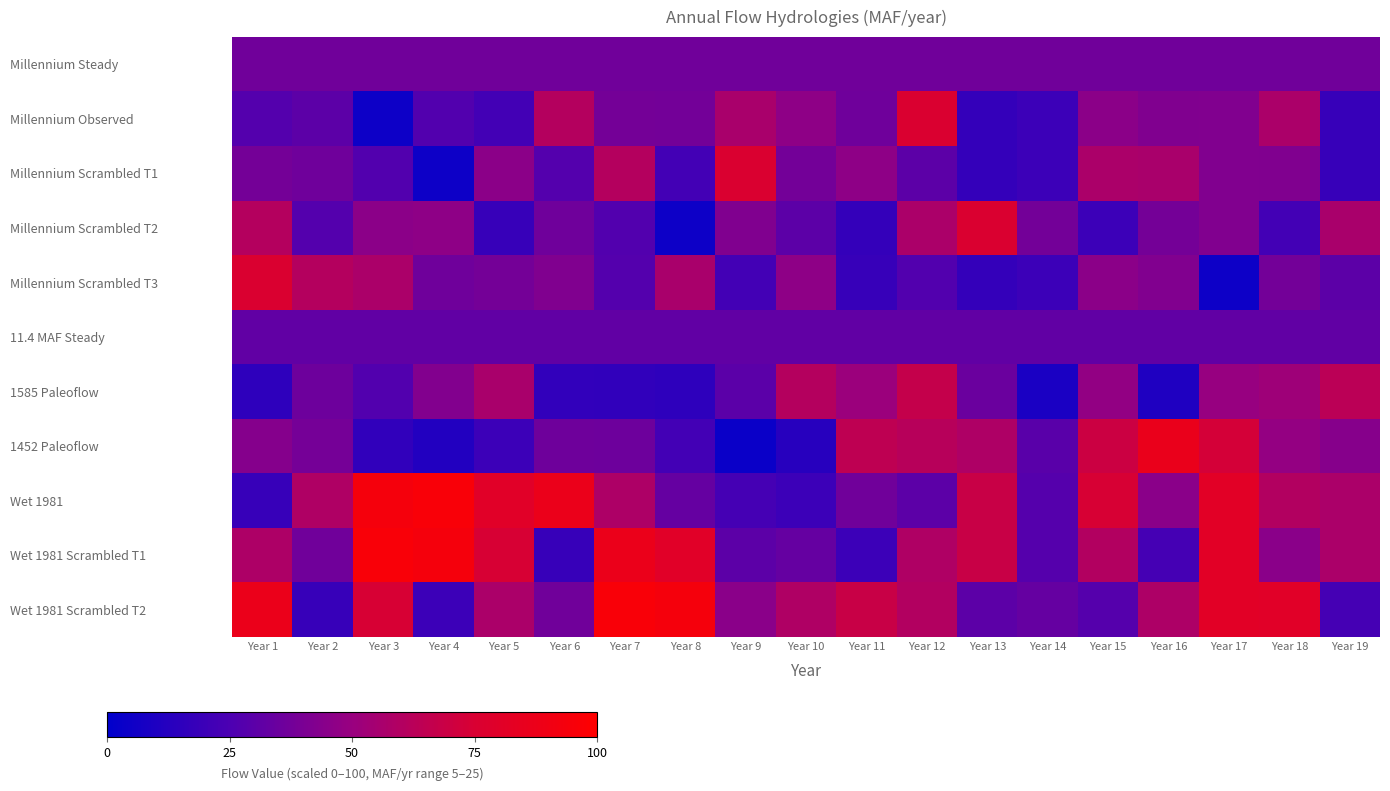

How many data points does each series have?

19